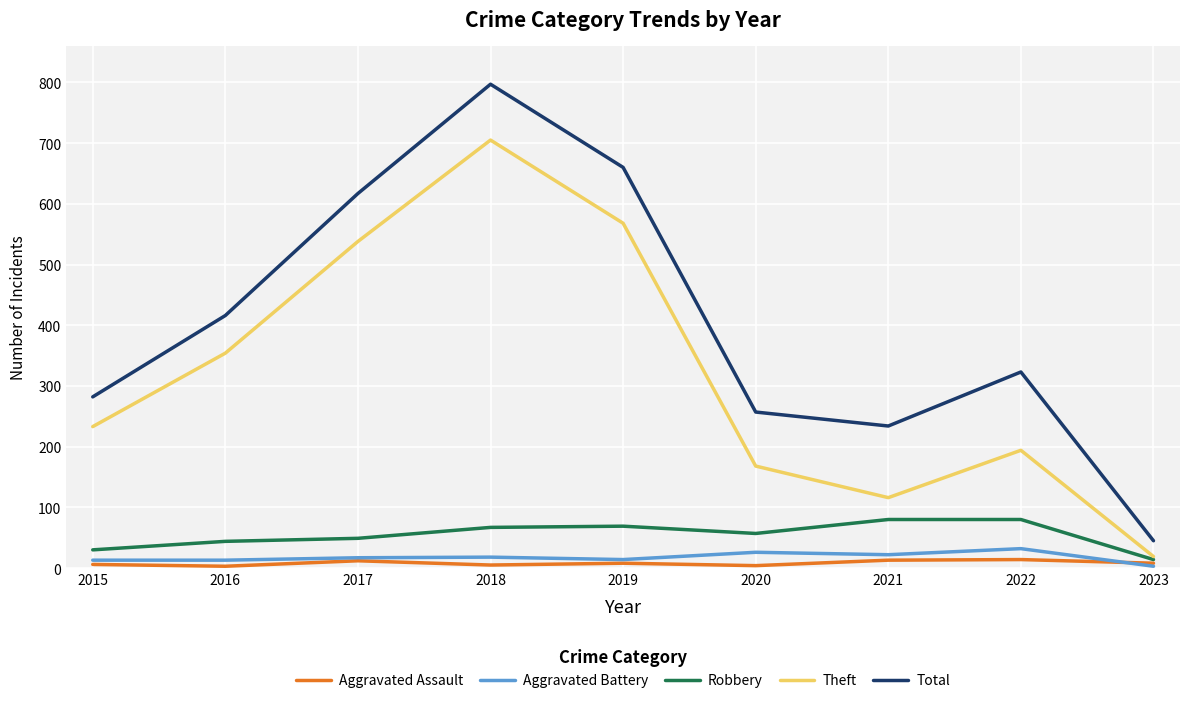

What is the total value across all series at 2022?

643